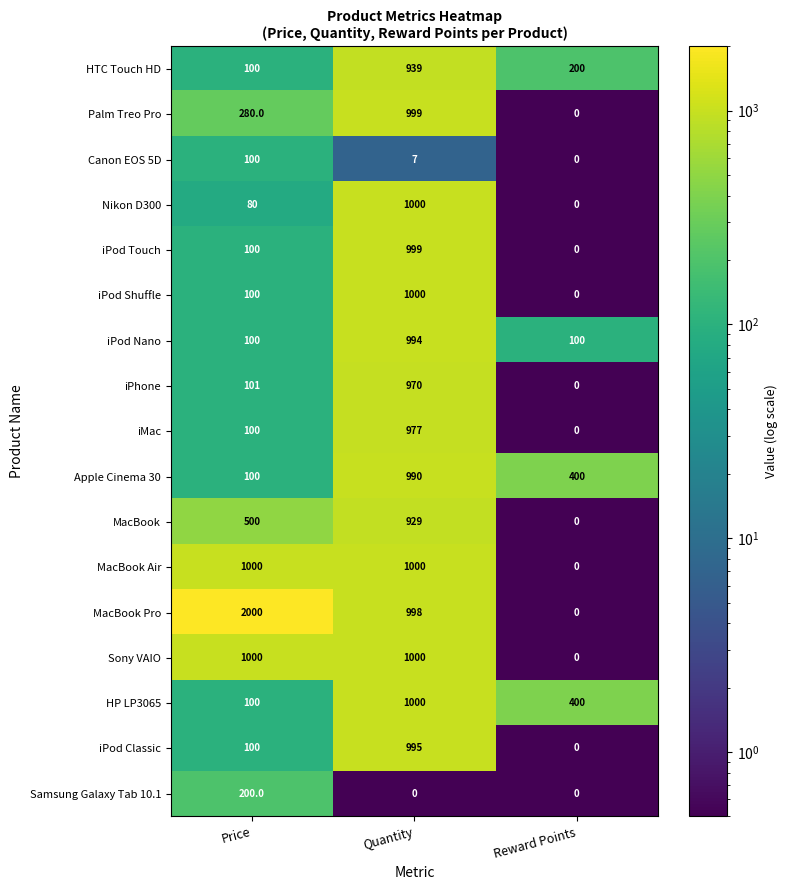

Where is iMac nearest to the value 488?

Price